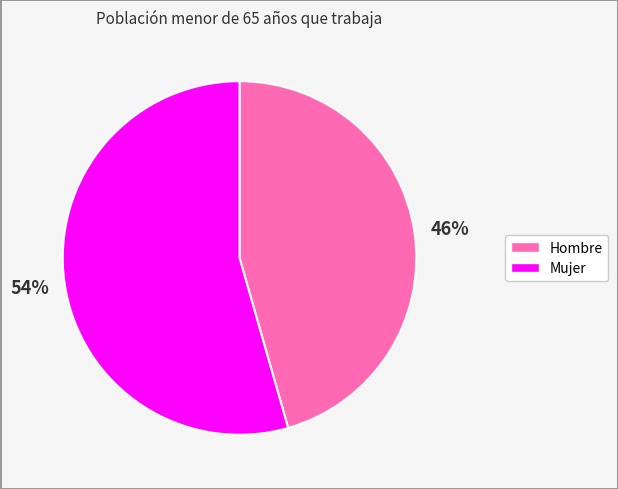

To the nearest percent, what is the combined percentage of Hombre and Mujer?

100%